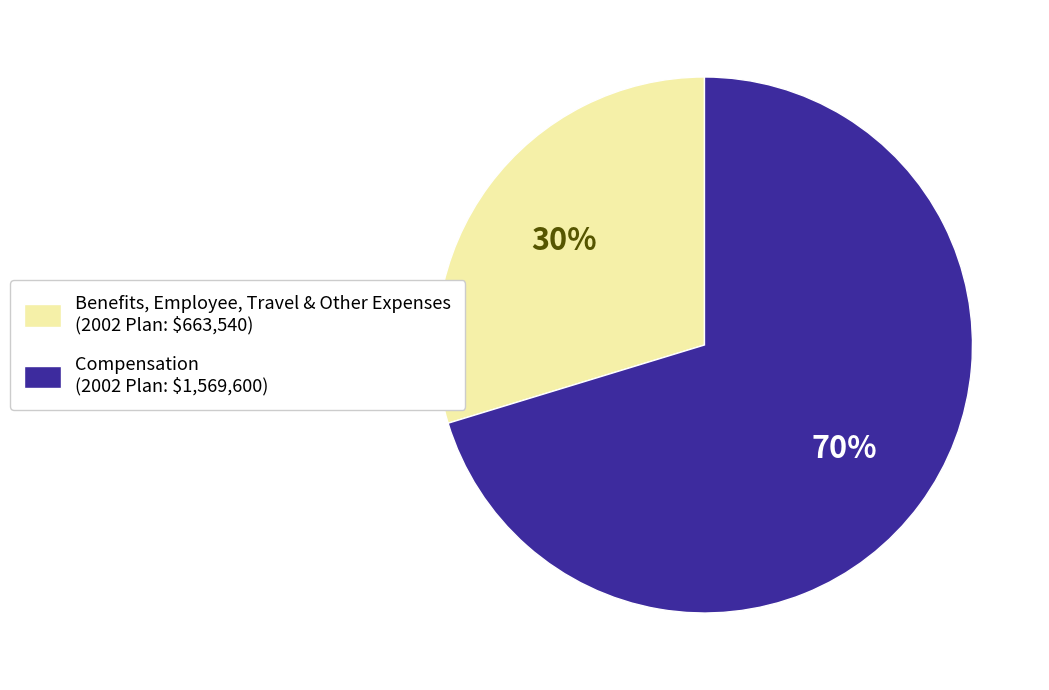

What is the smallest slice in the pie chart?

Benefits, Employee, Travel & Other Expenses (2002 Plan: $663,540)